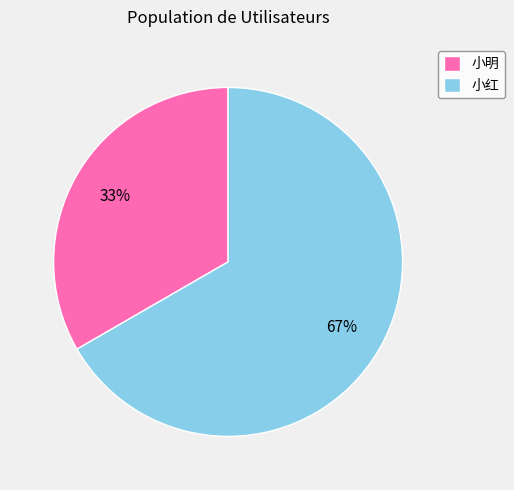

Do 小明 and 小红 together represent more than half of the pie?

Yes